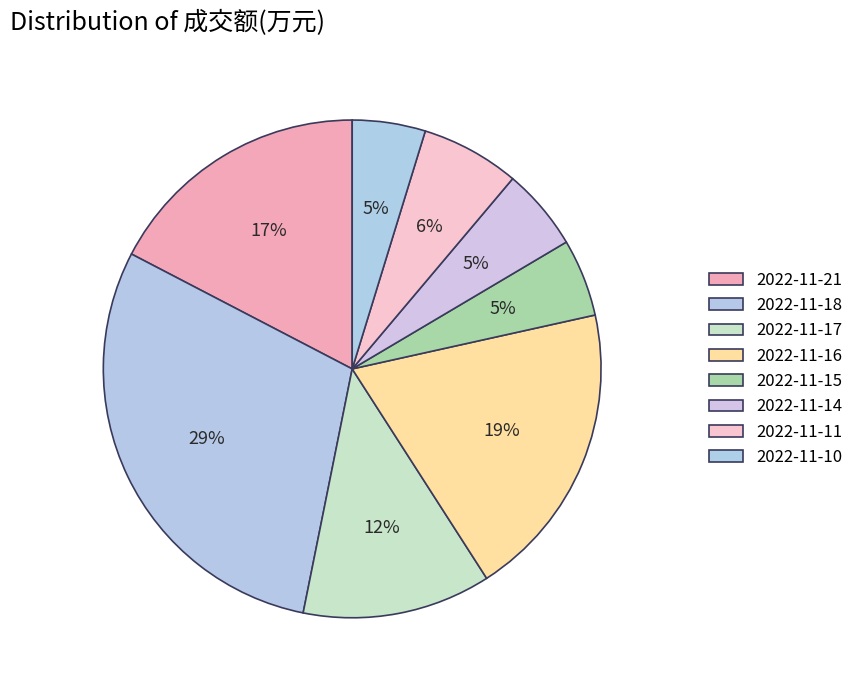

Which category has the smallest portion of the pie?

2022-11-10